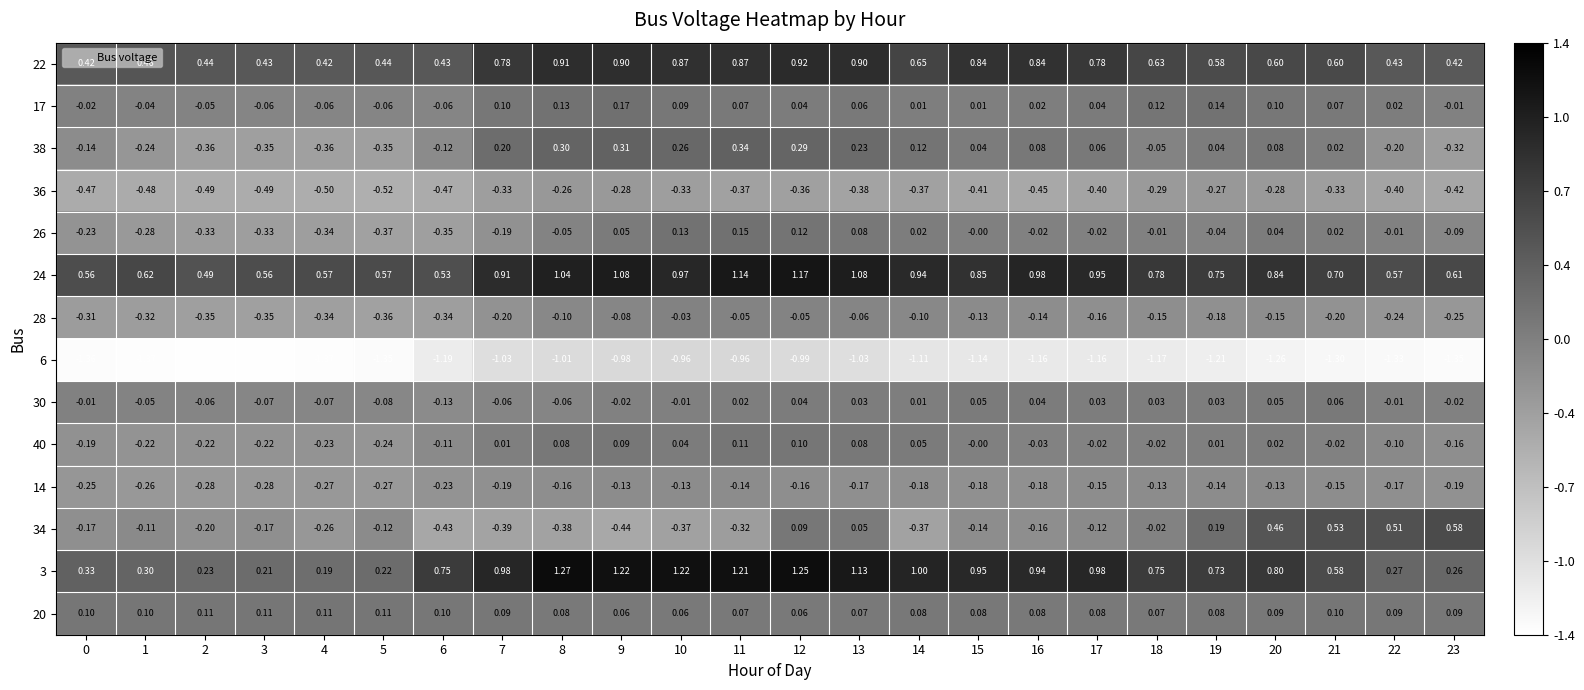

Is the value of 40 at 5 greater than the value of 6 at 22?

Yes